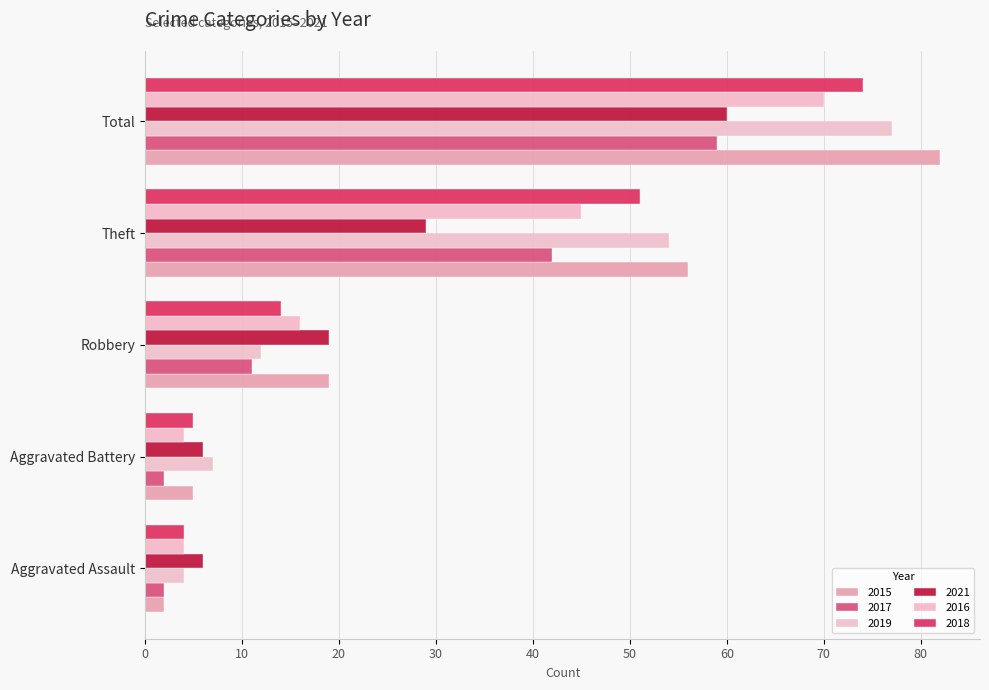

List the labels in order of 2019 value, smallest first.

Aggravated Assault, Aggravated Battery, Robbery, Theft, Total